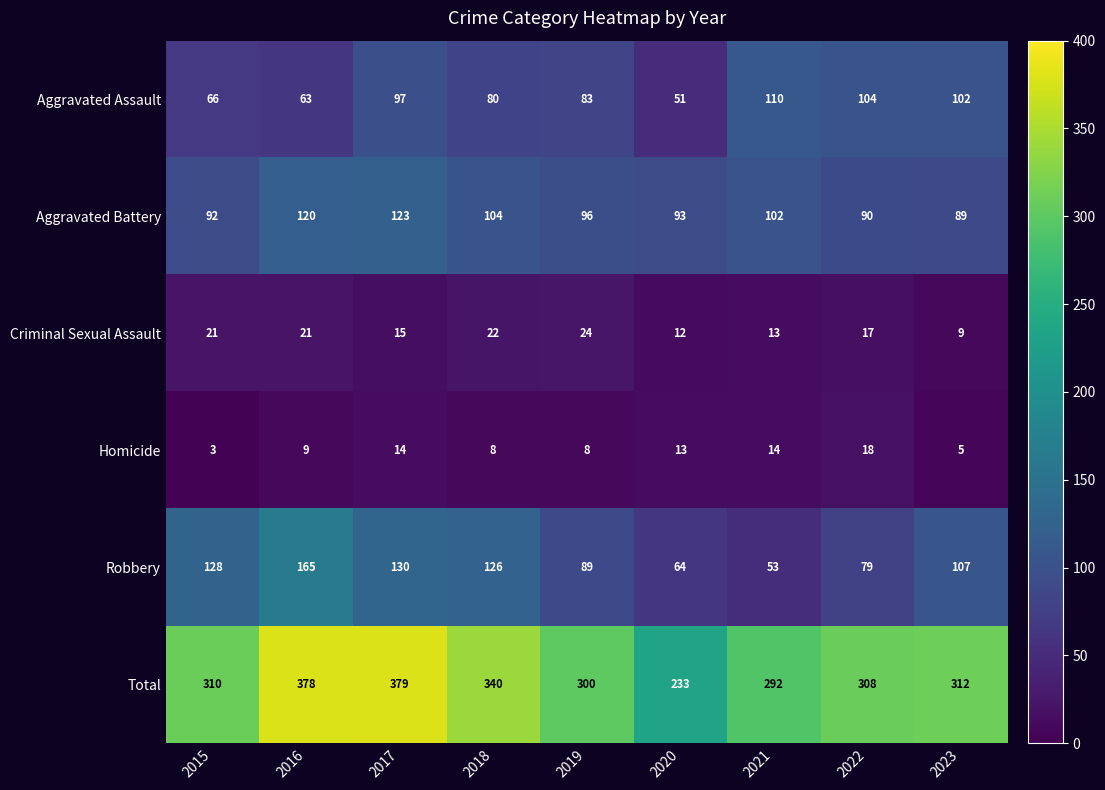

The Homicide series shows 5 at 2017. True or false?

False